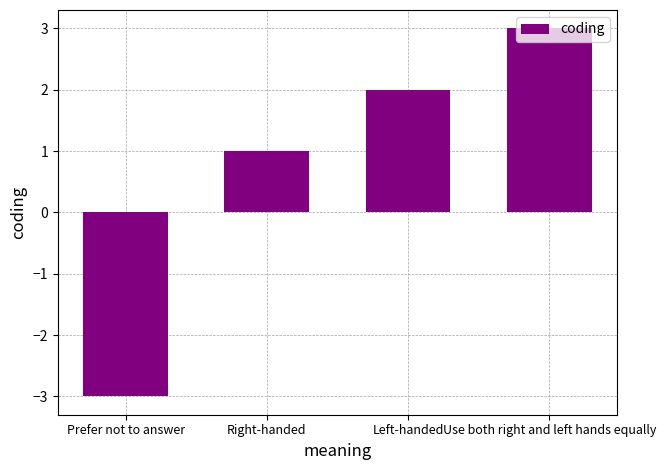

What is the sum of all values?

3